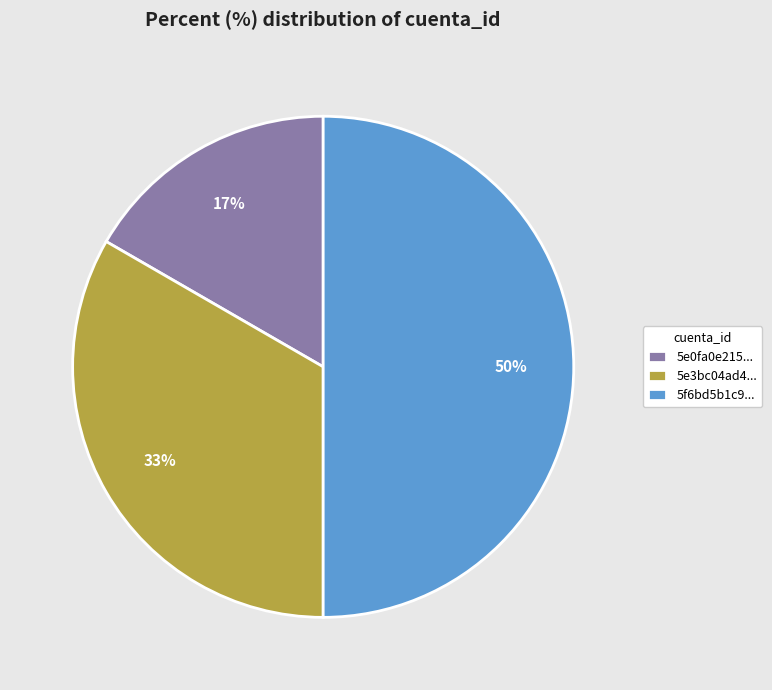

Count the number of slices in the pie.

3